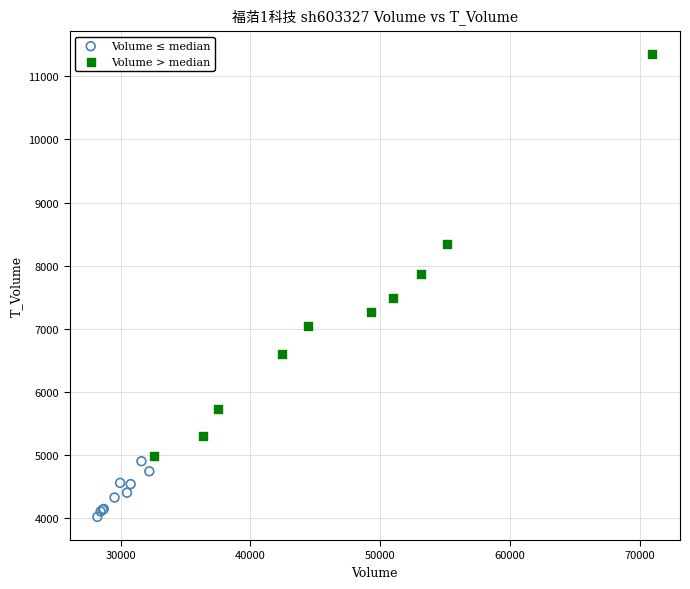

Which series contains the lowest Y value?

Volume ≤ median